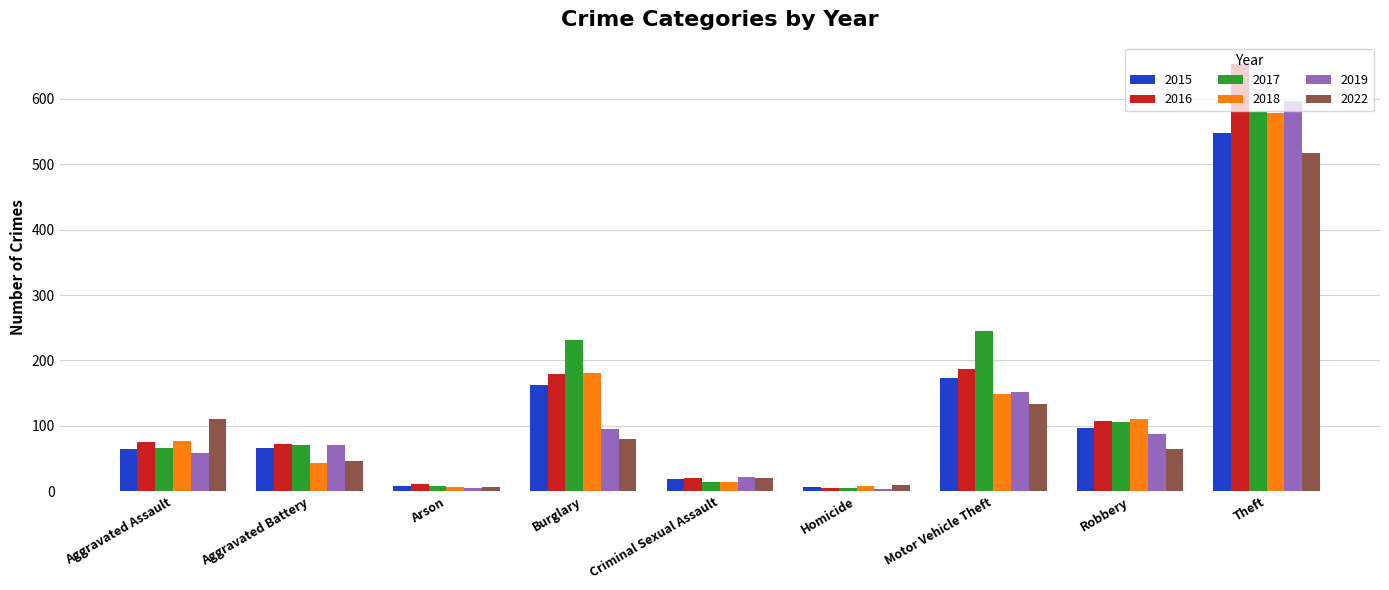

What is the sum of all 2016 values?

1312